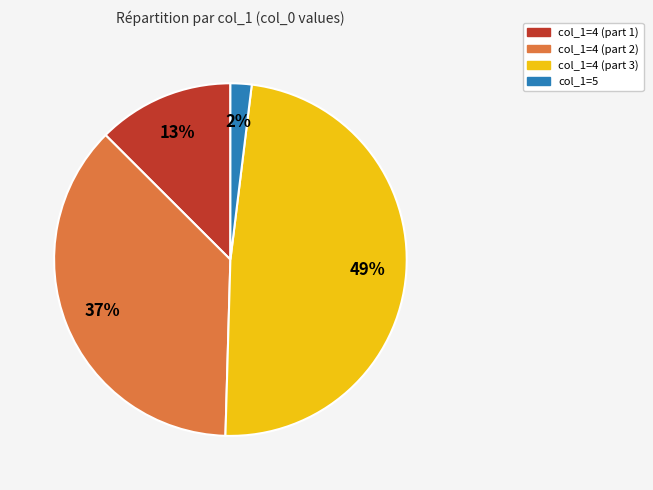

Is there a majority slice in this chart?

No